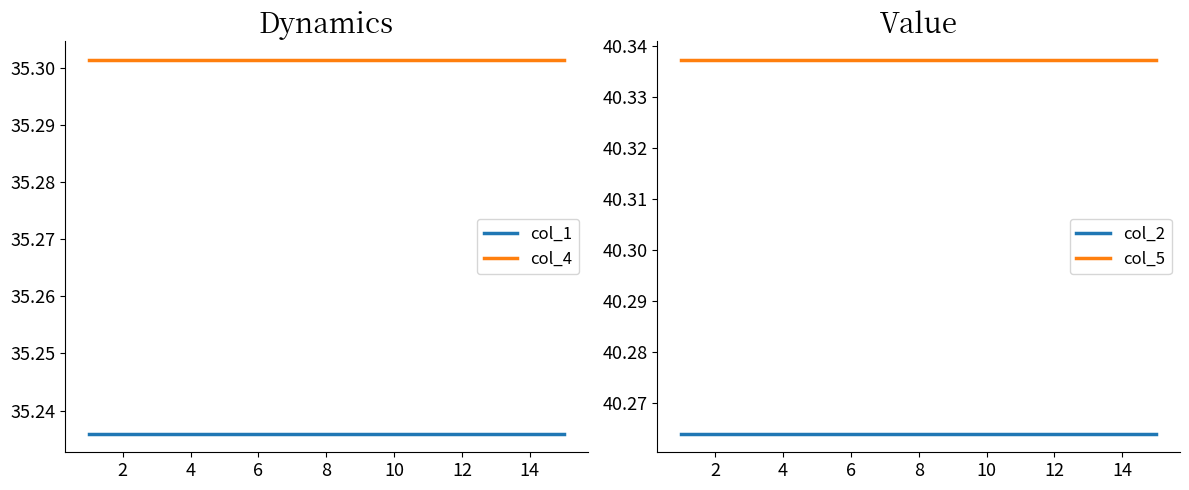

True or false: col_1 and col_4 cross at least once.

False